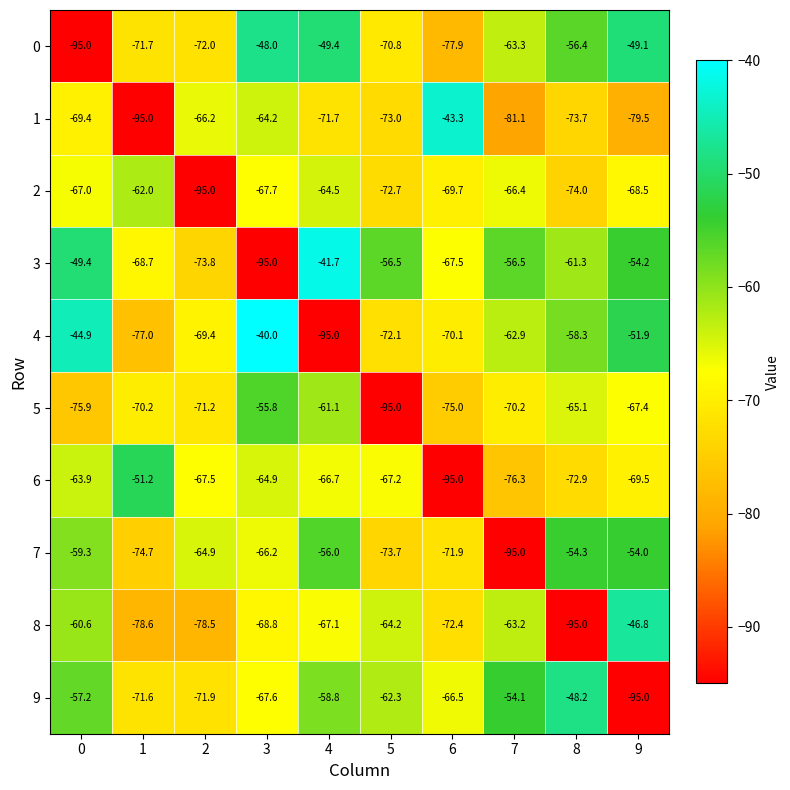

What is the difference between the maximum and minimum values in the 3 series?

53.3